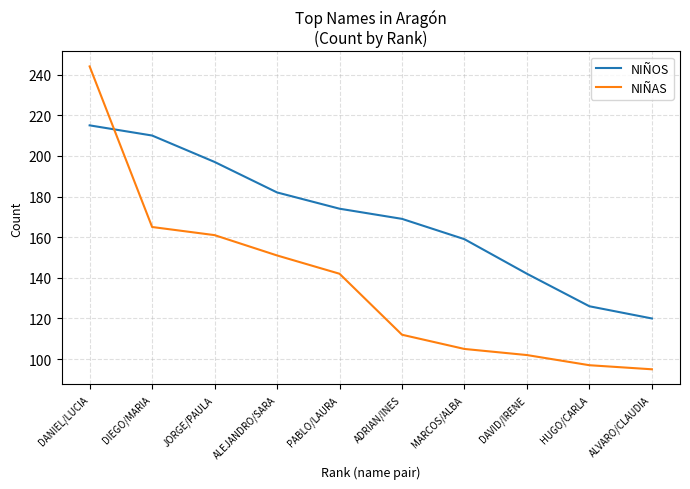

Reading right to left, extract all data points from this chart.

NIÑOS: ALVARO/CLAUDIA=120	HUGO/CARLA=126	DAVID/IRENE=142	MARCOS/ALBA=159	ADRIAN/INES=169	PABLO/LAURA=174	ALEJANDRO/SARA=182	JORGE/PAULA=197	DIEGO/MARIA=210	DANIEL/LUCIA=215
NIÑAS: ALVARO/CLAUDIA=95	HUGO/CARLA=97	DAVID/IRENE=102	MARCOS/ALBA=105	ADRIAN/INES=112	PABLO/LAURA=142	ALEJANDRO/SARA=151	JORGE/PAULA=161	DIEGO/MARIA=165	DANIEL/LUCIA=244